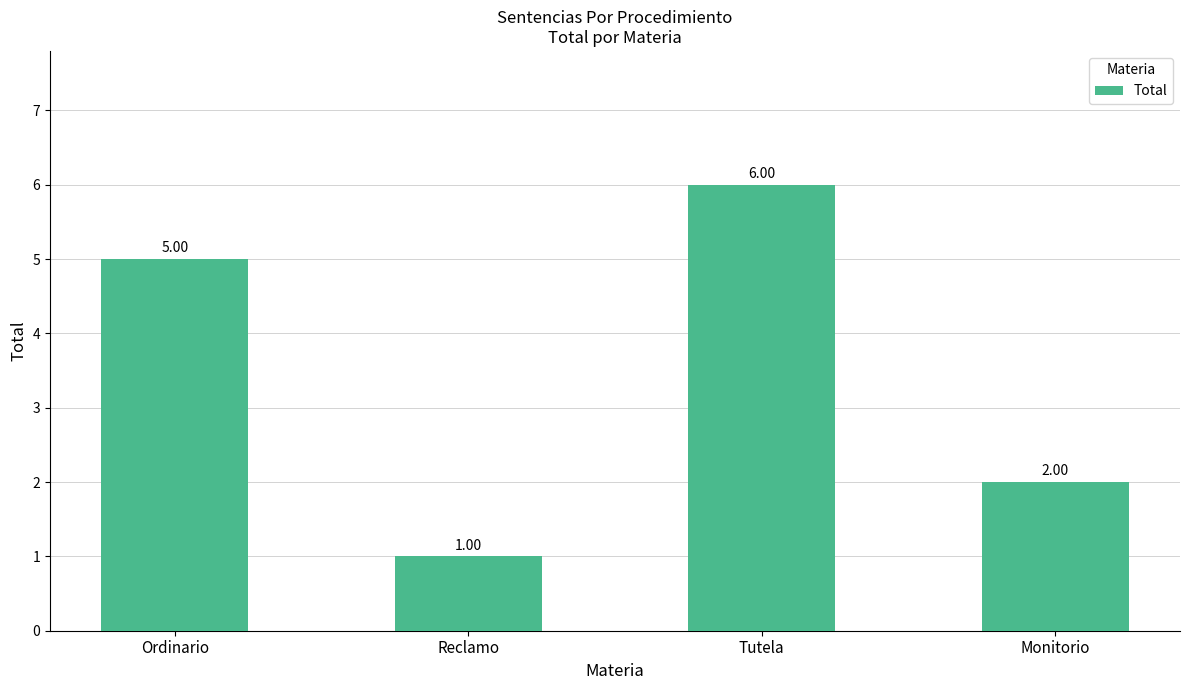

What is the change in value from Ordinario to Monitorio?

-3